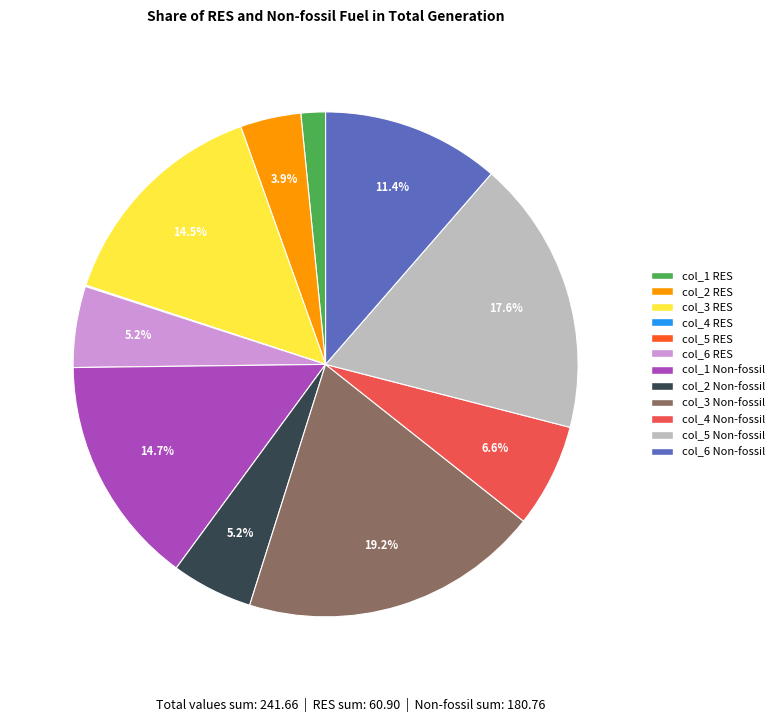

How much of the chart is everything except col_2 RES?

96.1%